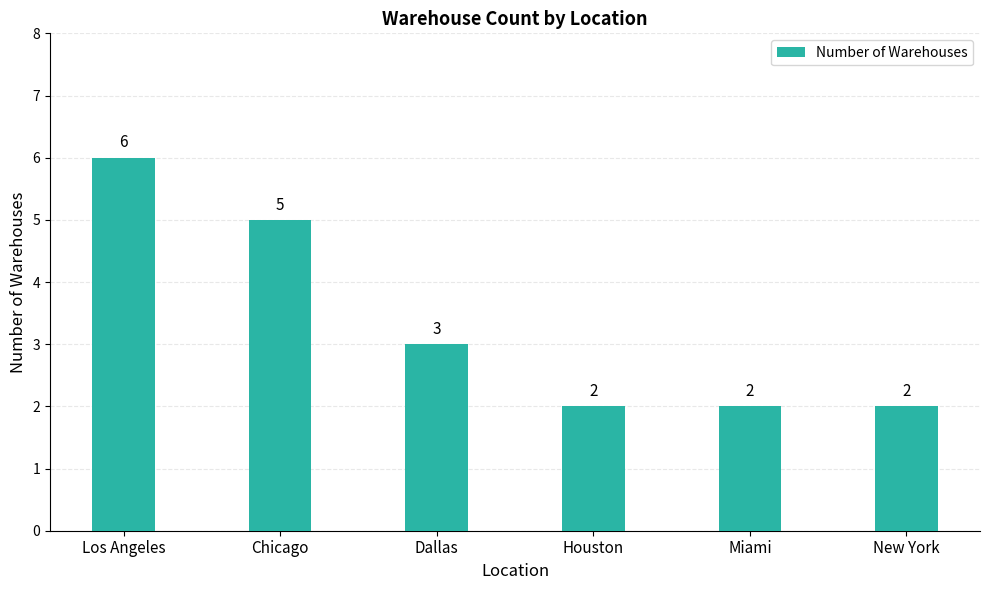

Reading left to right, extract all data points from this chart.

Los Angeles=6	Chicago=5	Dallas=3	Houston=2	Miami=2	New York=2